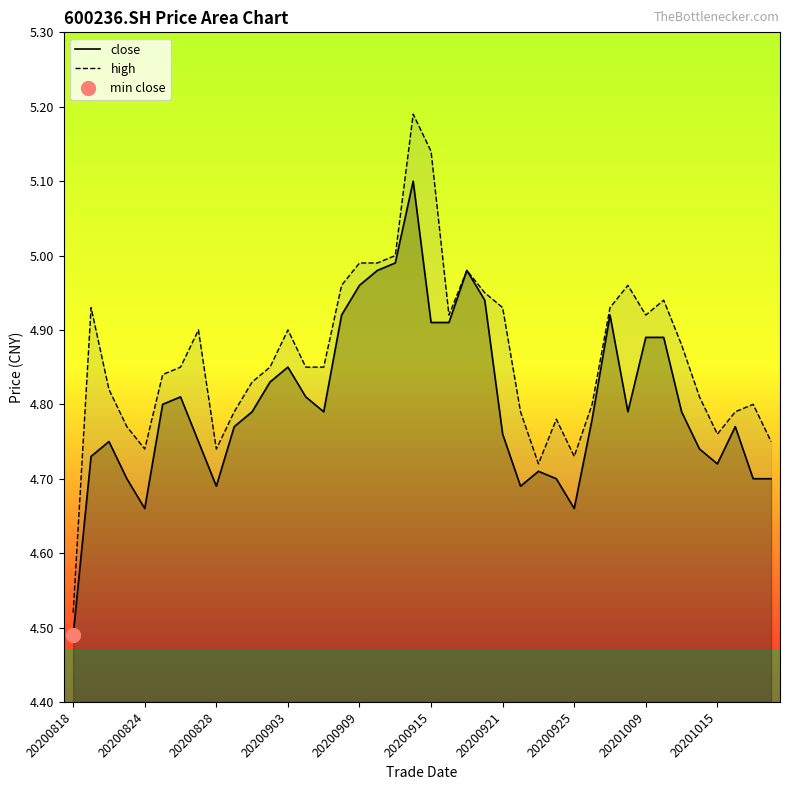

True or false: close and high cross at least once.

False